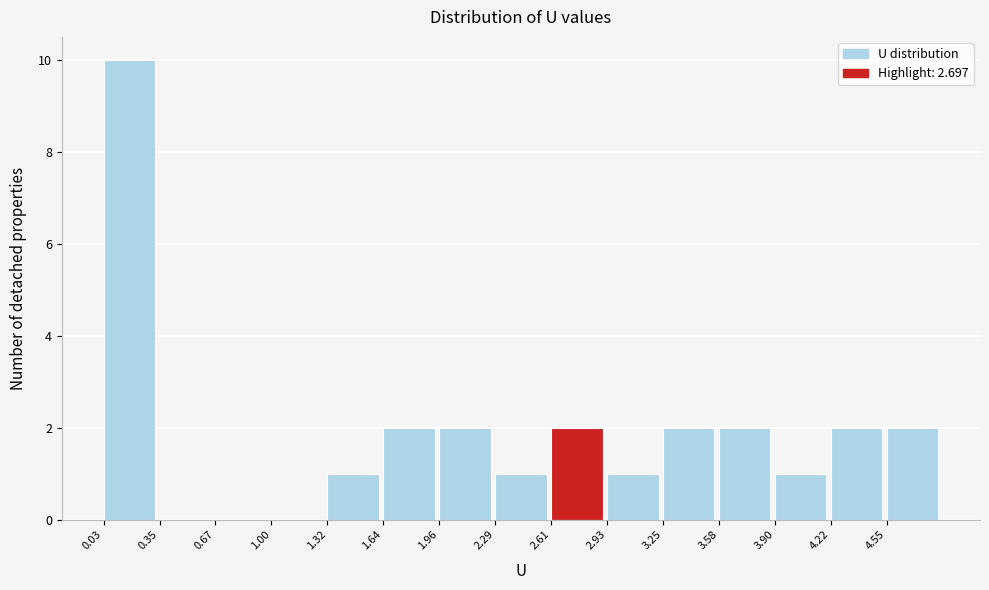

Reading left to right, list every bar in this chart as the range it spans on the x-axis followed by its height. Neither the bar edges nor the heights are printed on the chart, so give them approximately, as read against the axes.

0.05 to 0.35: 10
0.35 to 0.65: 0
0.65 to 1.00: 0
1.00 to 1.30: 0
1.30 to 1.65: 1
1.65 to 1.95: 2
1.95 to 2.30: 2
2.30 to 2.60: 1
2.60 to 2.95: 2
2.95 to 3.25: 1
3.25 to 3.60: 2
3.60 to 3.90: 2
3.90 to 4.20: 1
4.20 to 4.55: 2
4.55 to 4.85: 2